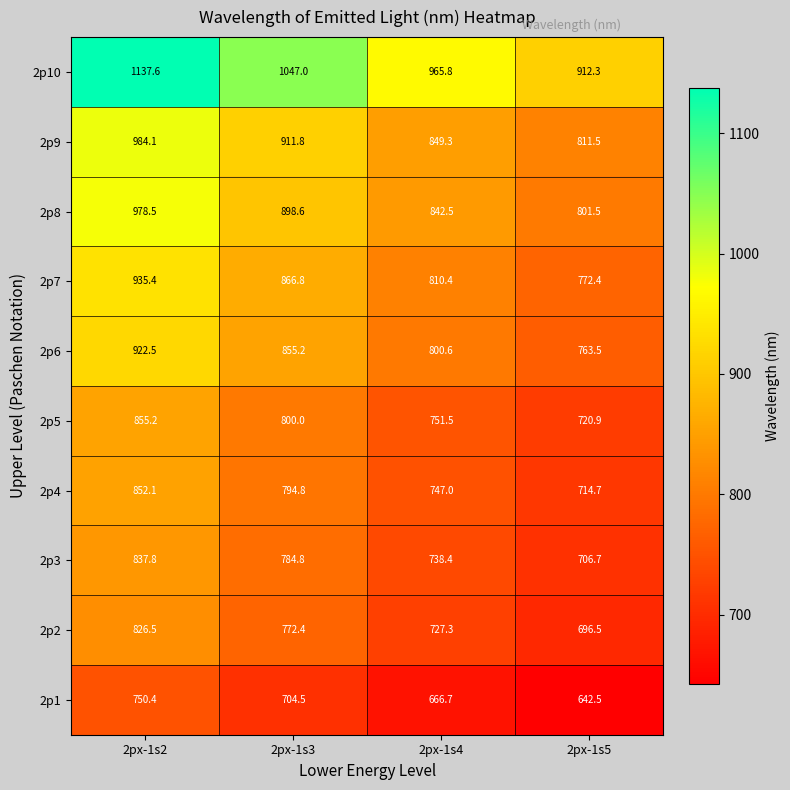

Which series has the largest range (max minus min)?

2p10